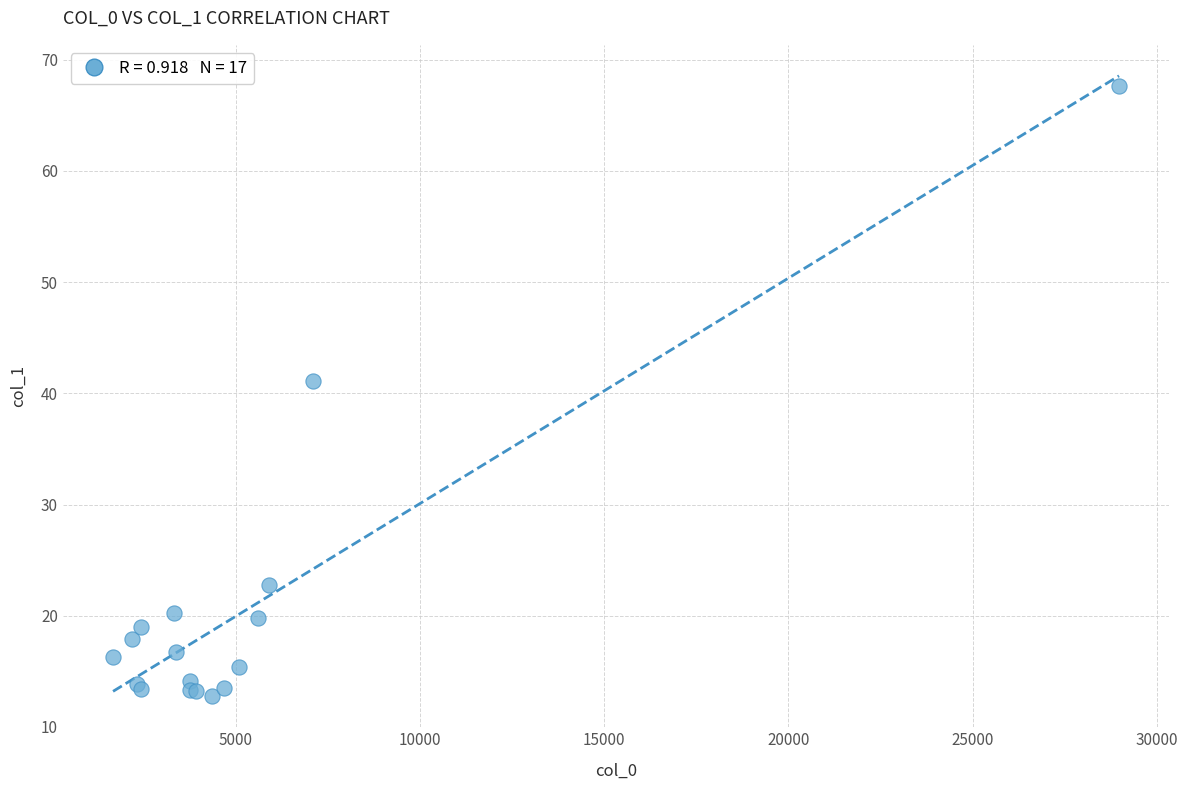

What Y value in the scatter plot is closest to 40?

41.1